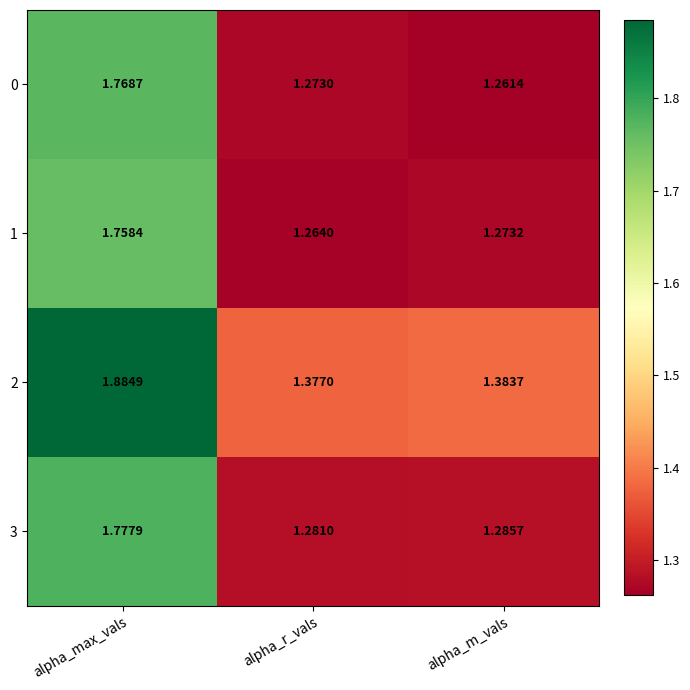

What is the difference between the highest and lowest values at alpha_r_vals?

0.1